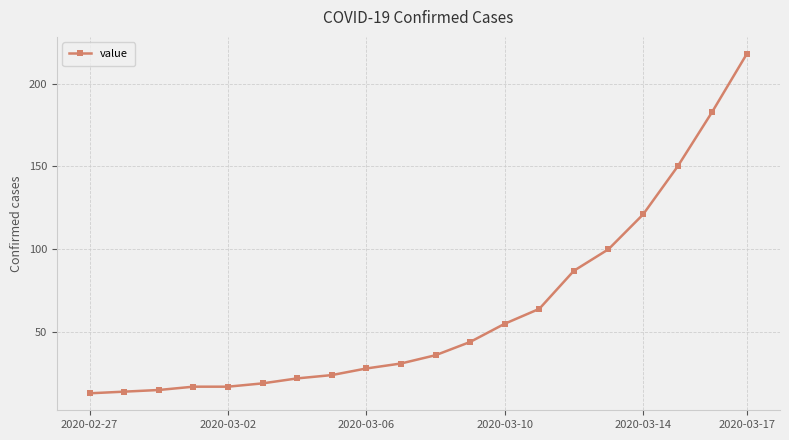

What is the value of the 4th point from the left?

17